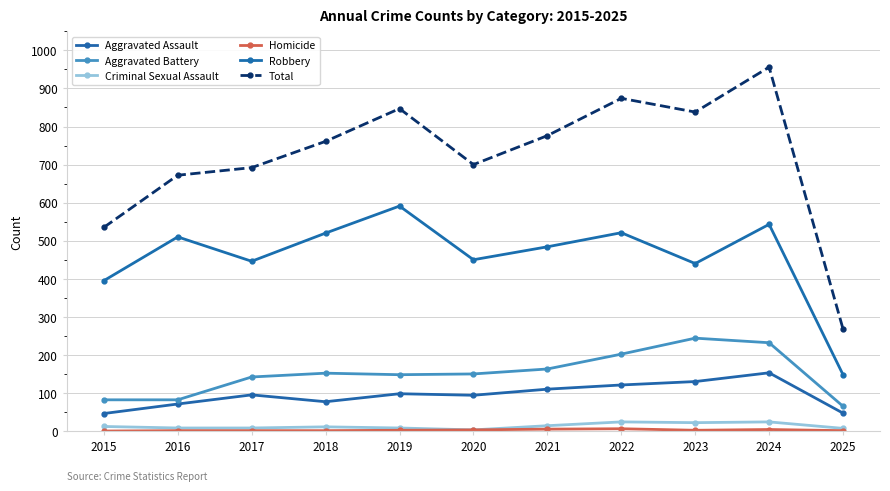

At how many categories does at least one series exceed 41?

11